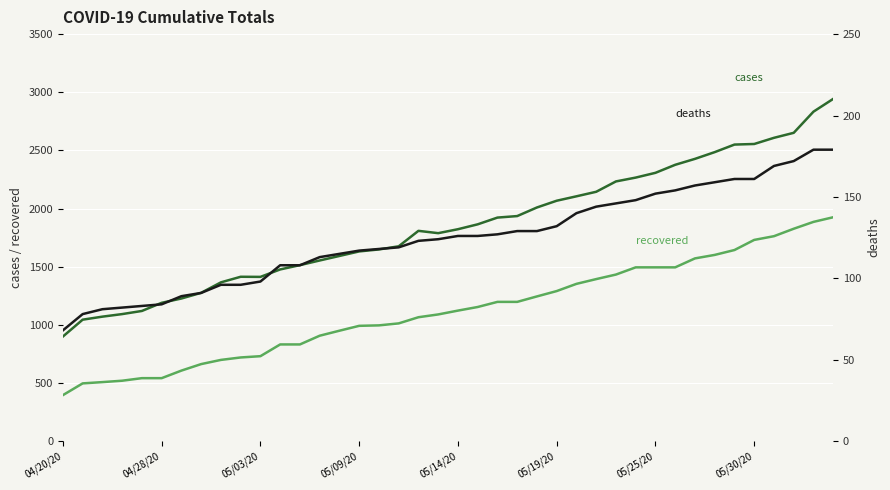

Which has a higher value, 33 or 24?

33